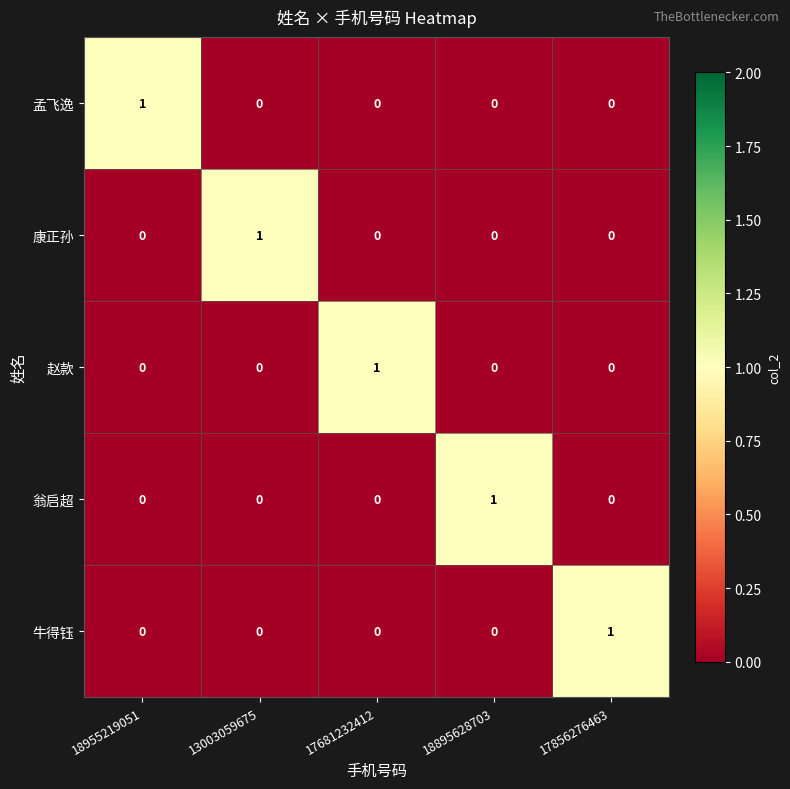

Reading left to right, extract all data points from this chart.

孟飞逸: 1	0	0	0	0
康正孙: 0	1	0	0	0
赵款: 0	0	1	0	0
翁启超: 0	0	0	1	0
牛得钰: 0	0	0	0	1